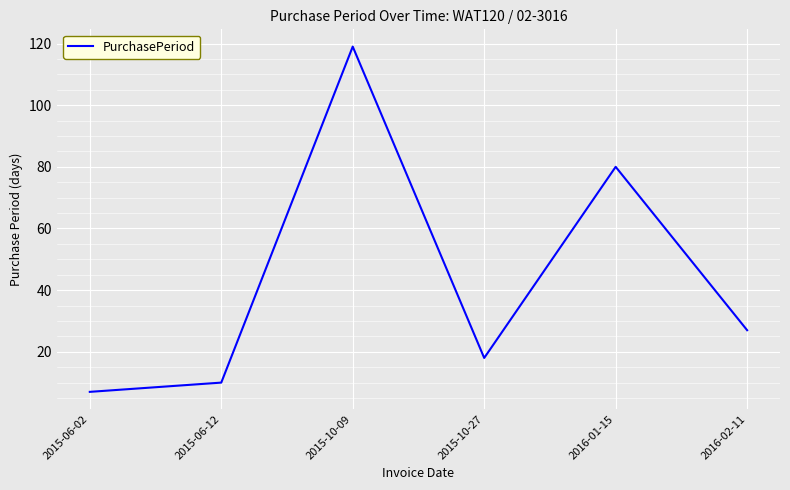

Count the number of data series in this chart.

1